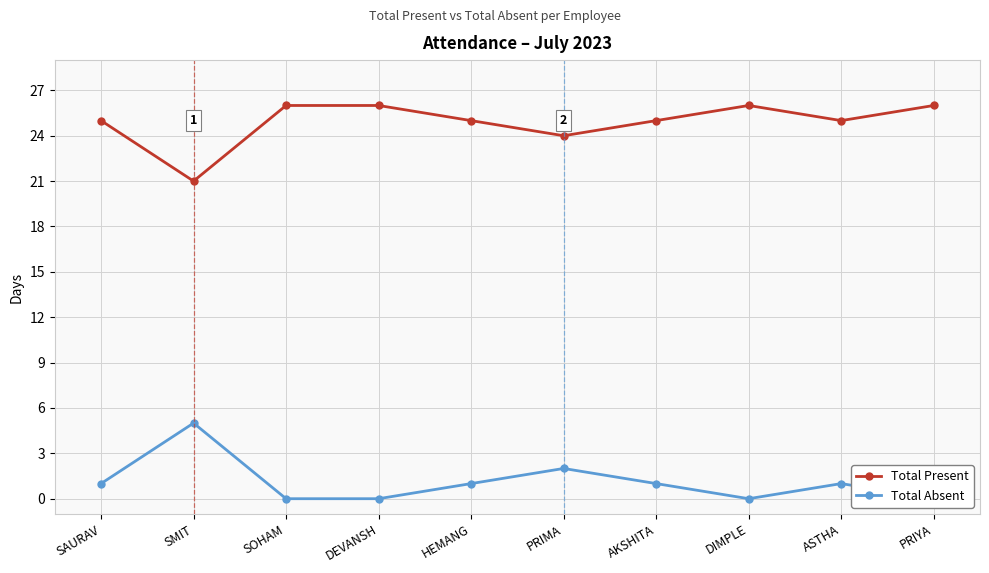

Rank the series at ASTHA from lowest to highest value.

Total Absent, Total Present